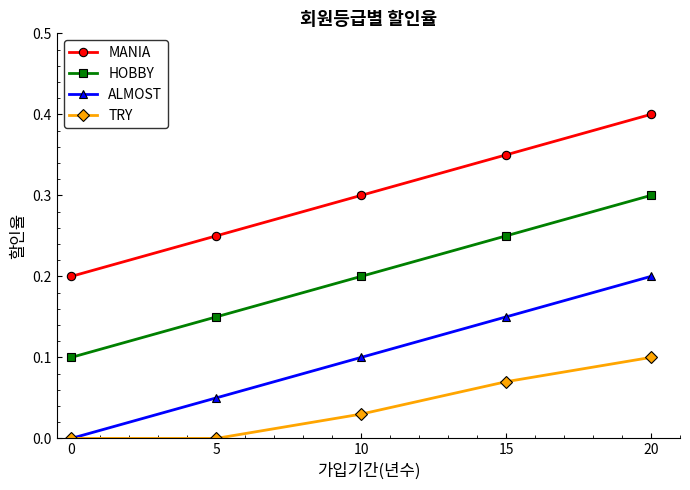

Count the HOBBY values in the range 0 to 1.

5